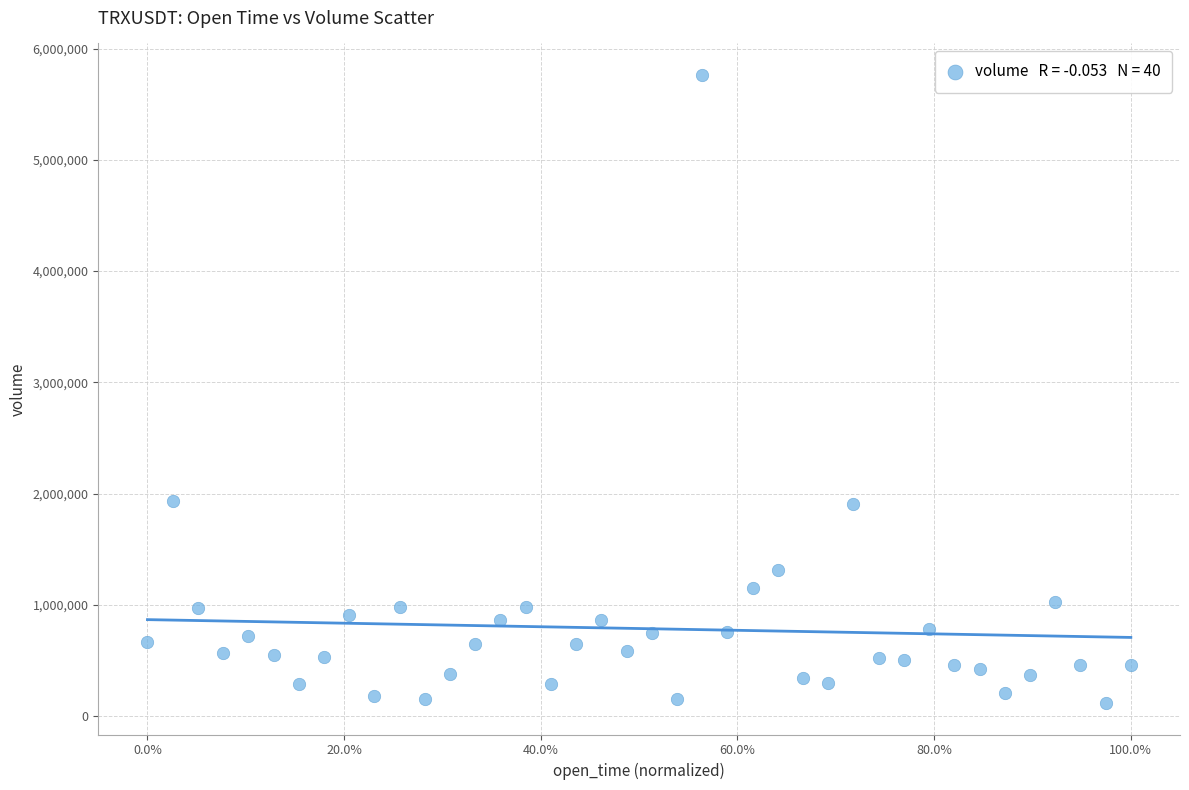

What is the range of Y values (max minus min)?

5646568